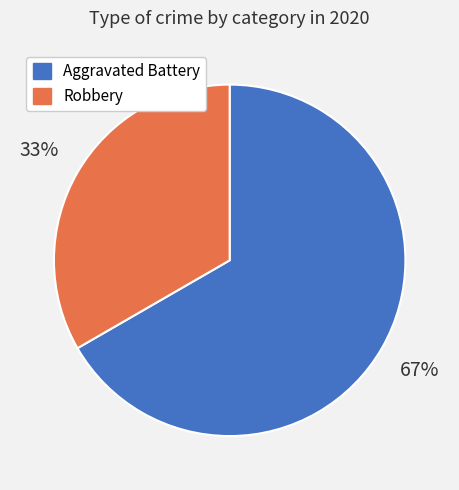

Rank the categories by value from highest to lowest.

Aggravated Battery, Robbery